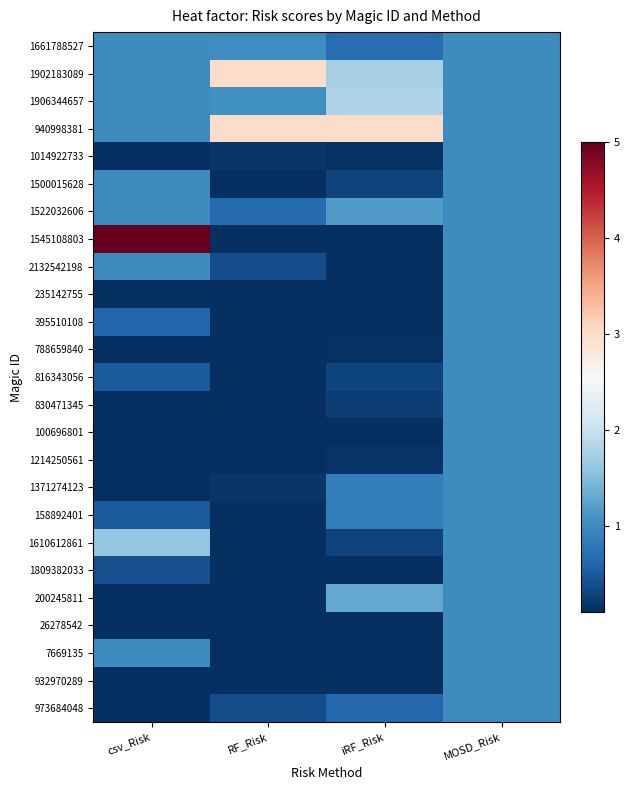

List the series in order of their peak value, highest first.

1545108803, 1902183089, 940998381, 1906344657, 1610612861, 200245811, 1522032606, 1661788527, 1014922733, 1500015628, 2132542198, 235142755, 395510108, 788659840, 816343056, 830471345, 100696801, 1214250561, 1371274123, 158892401, 1809382033, 26278542, 7669135, 932970289, 973684048